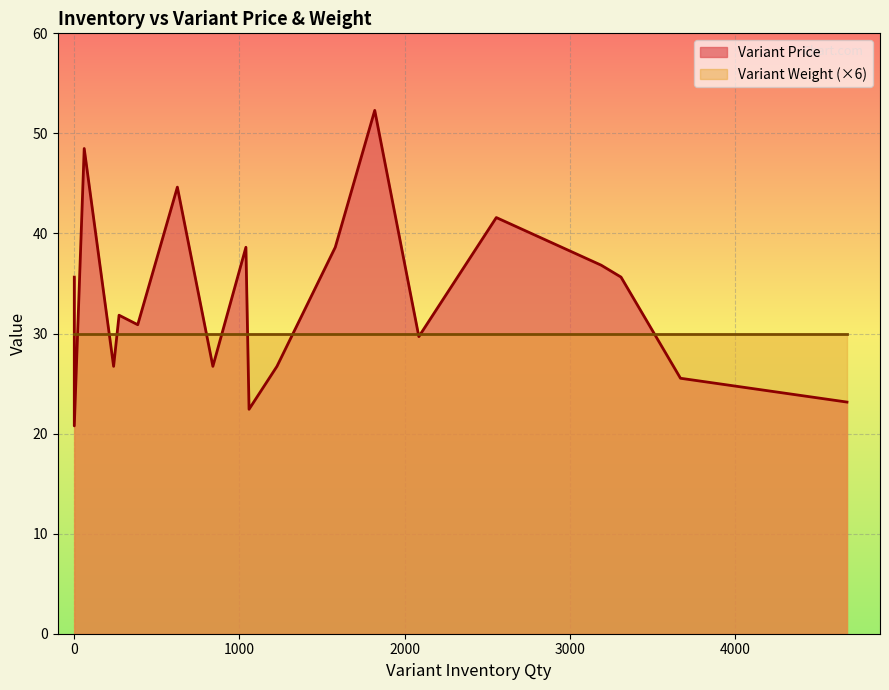

Is it true that Variant Weight equals 1.2 at 1?

False